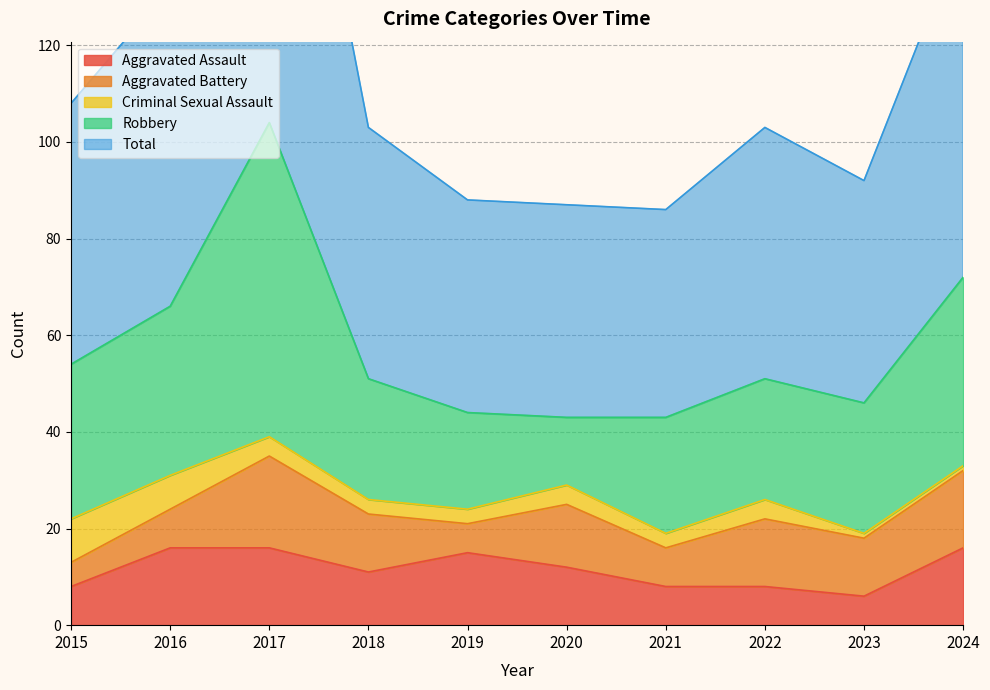

What is the minimum value for Aggravated Assault?

6